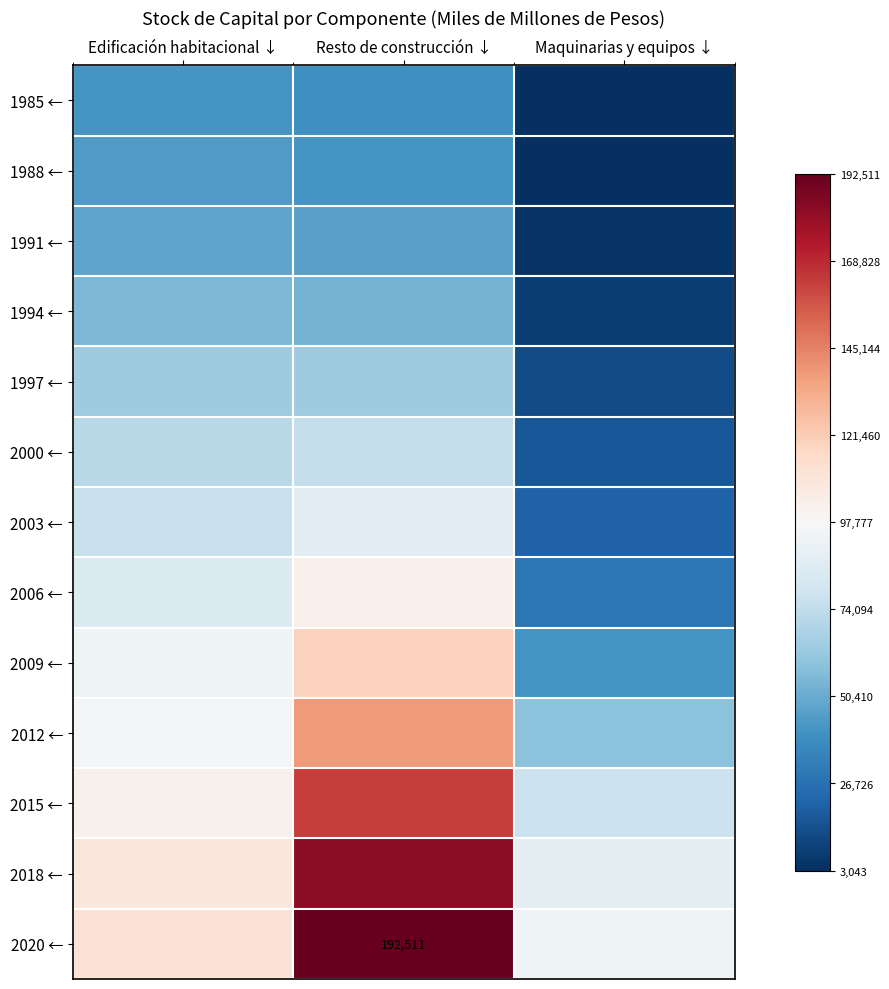

Is it true that 2000 ← equals -0.2 at Edificación habitacional ↓?

False